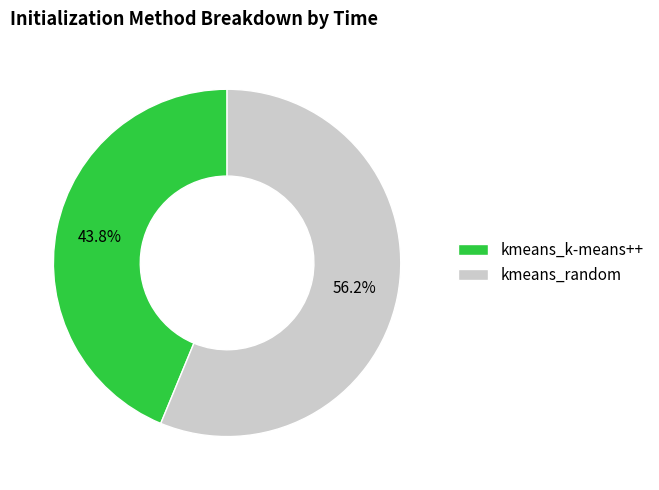

What is the smallest slice in the pie chart?

kmeans_k-means++